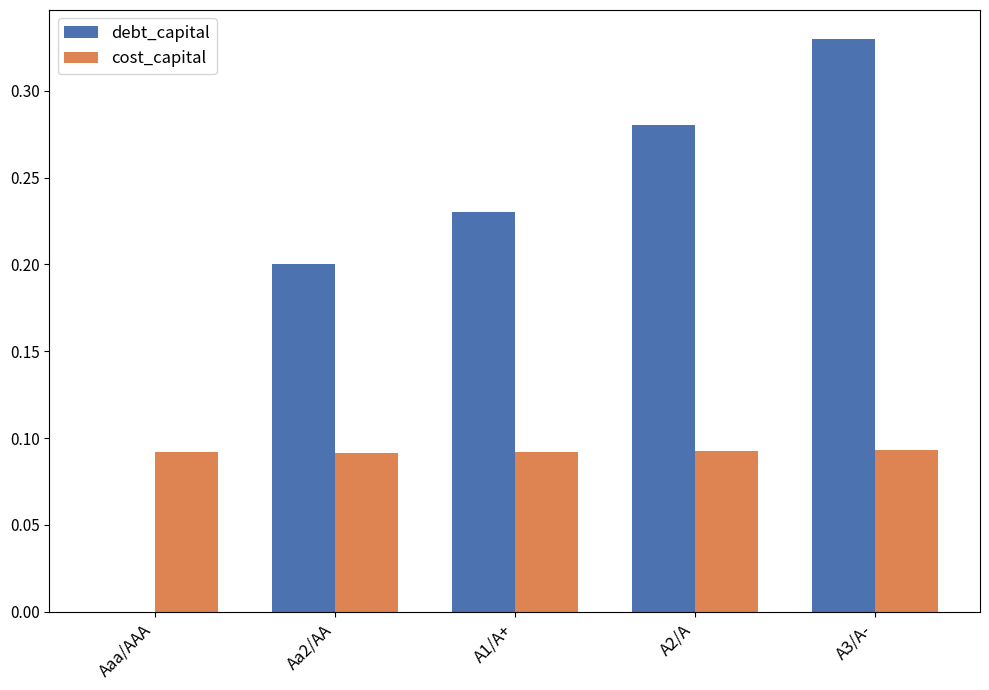

Which category has the highest value across all series?

A3/A-